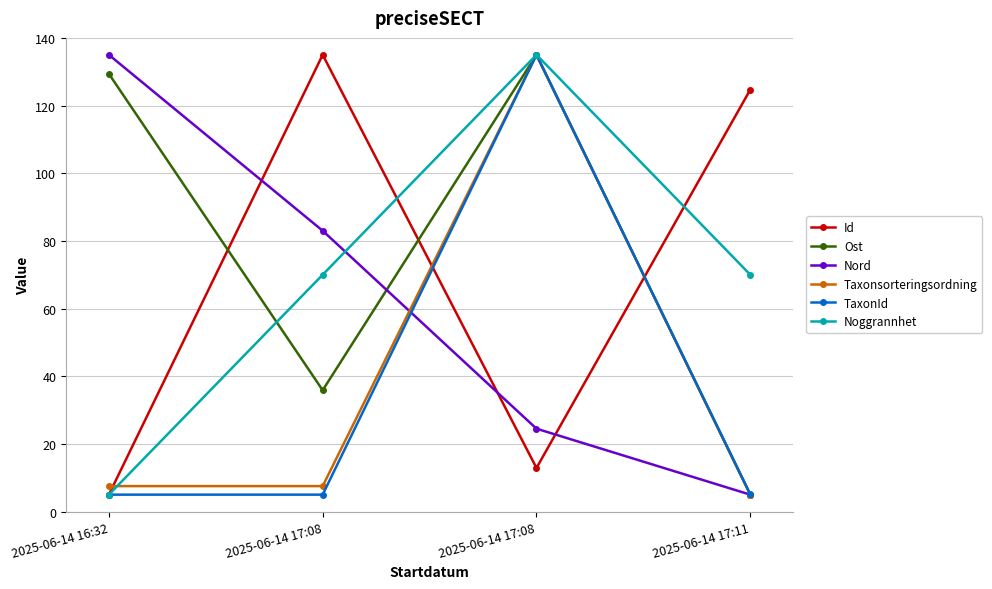

Rank the series at 2025-06-14 17:08 from lowest to highest value.

TaxonId, Taxonsorteringsordning, Ost, Noggrannhet, Nord, Id